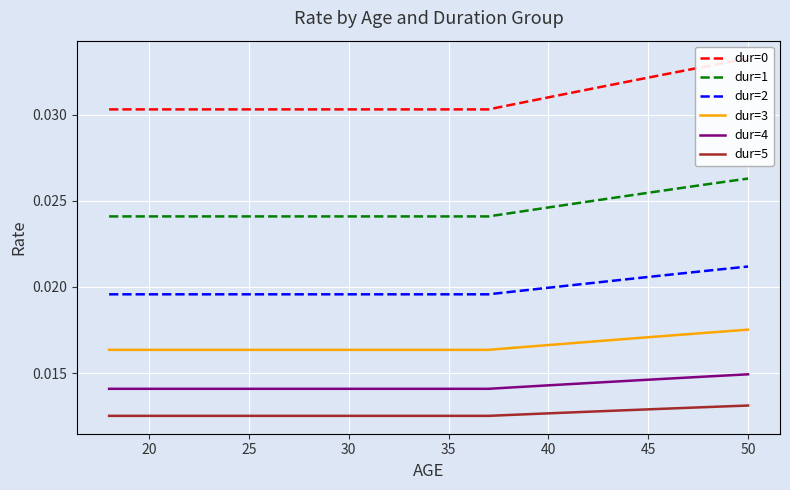

True or false: dur=4 and dur=1 cross at least once.

False